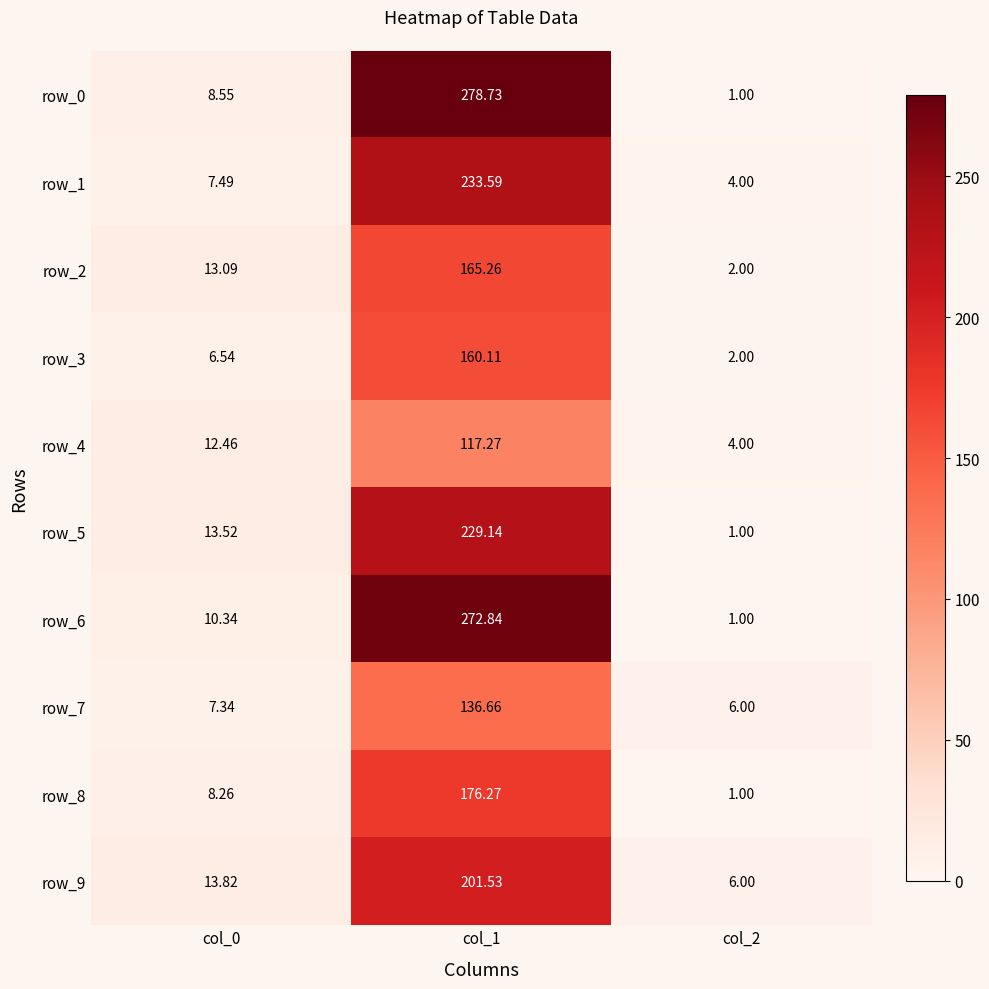

Is the value of row_5 at col_2 greater than the value of row_4 at col_2?

No